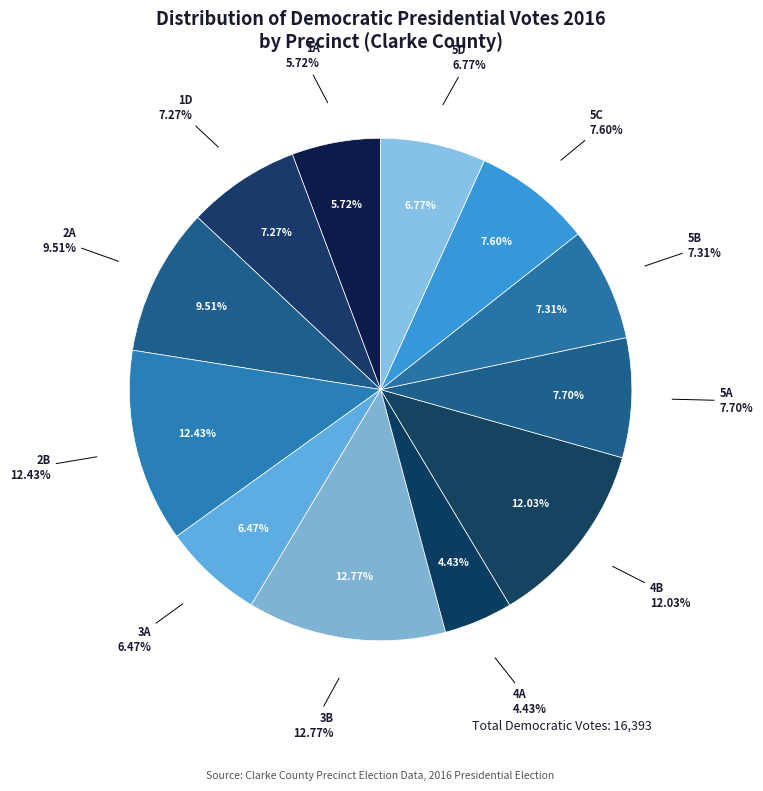

Rank the categories by value from lowest to highest.

4A, 1A, 3A, 5D, 1D, 5B, 5C, 5A, 2A, 4B, 2B, 3B